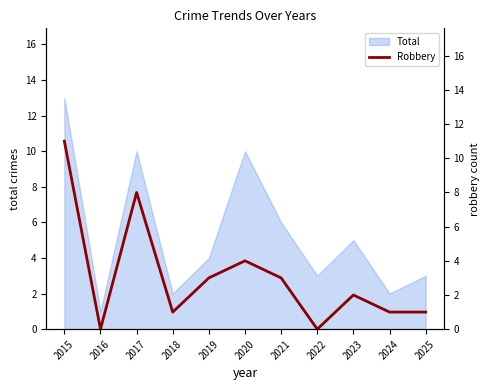

True or false: Total has a value of 10 at 2020.

True